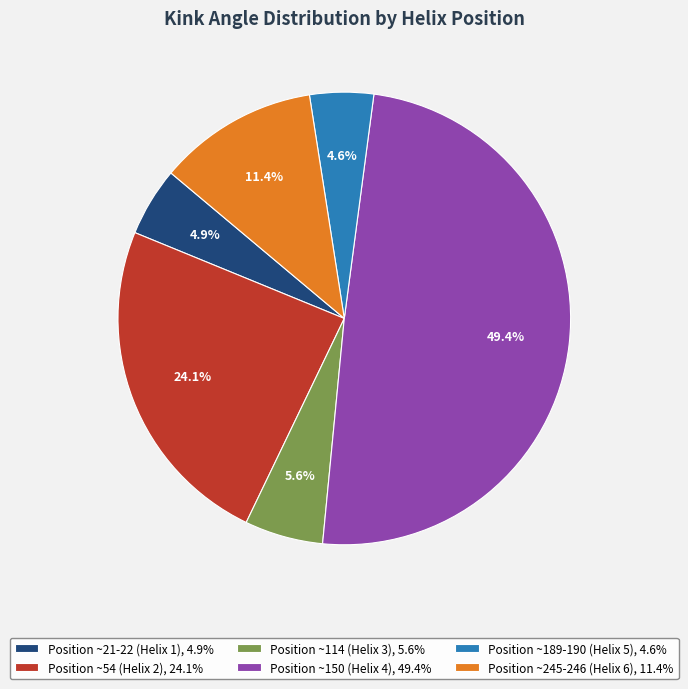

How much of the chart is everything except Position ~54 (Helix 2), 24.1%?

75.9%